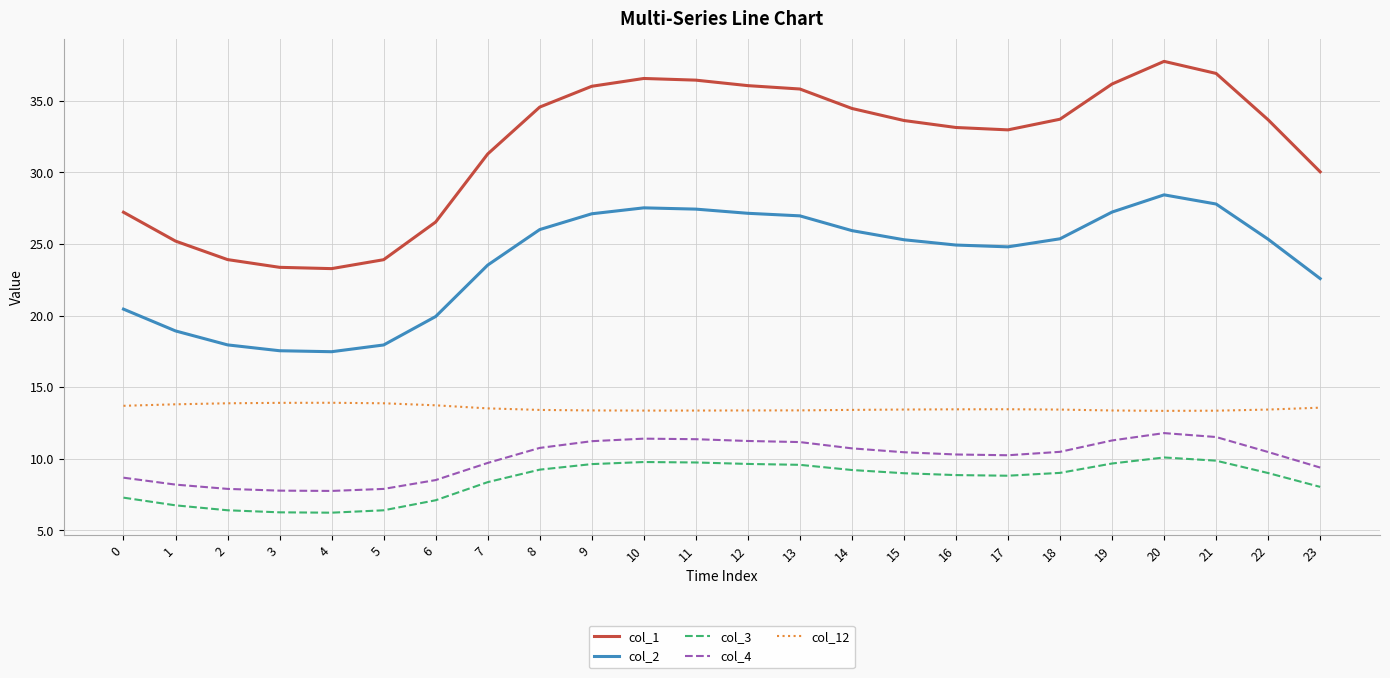

True or false: col_3 has a value of 8.7 at 4.

False